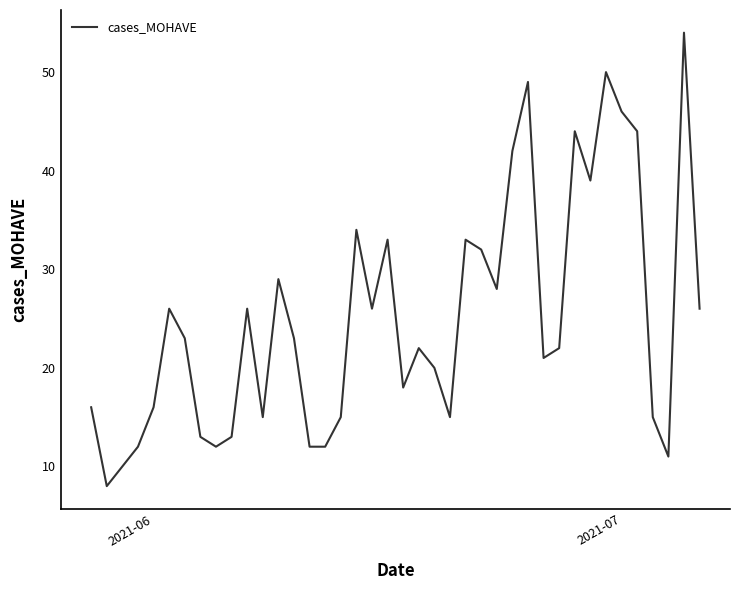

What is the difference between the maximum and minimum values?

46